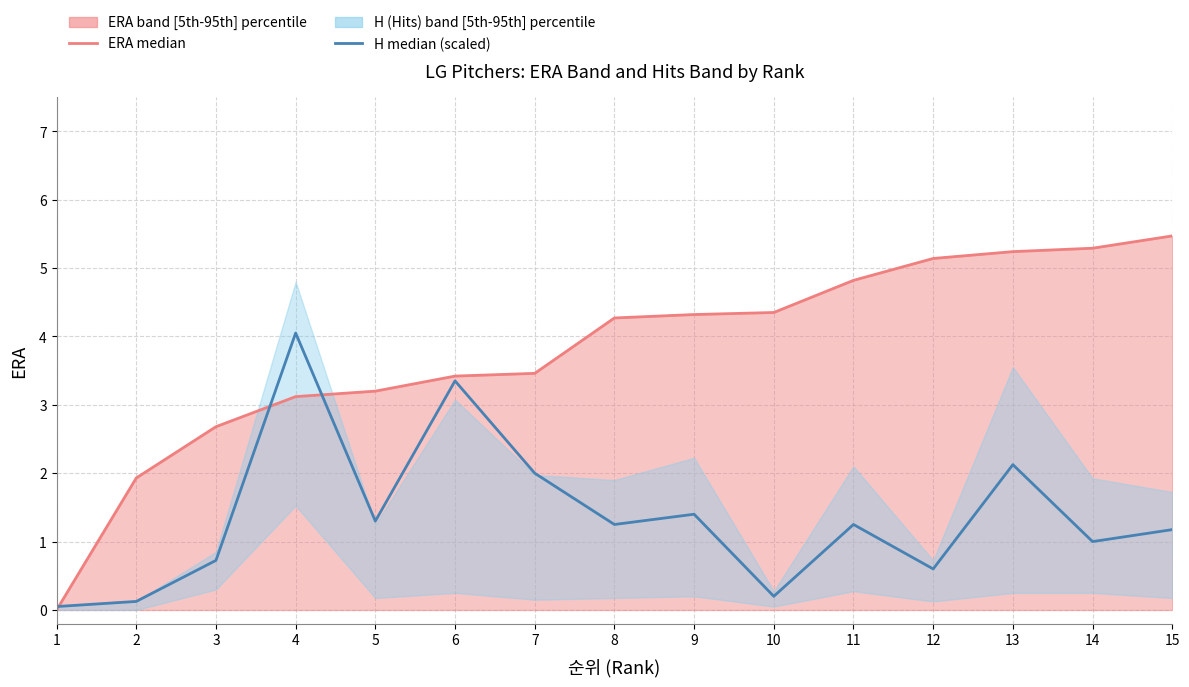

How many data points does each series have?

15